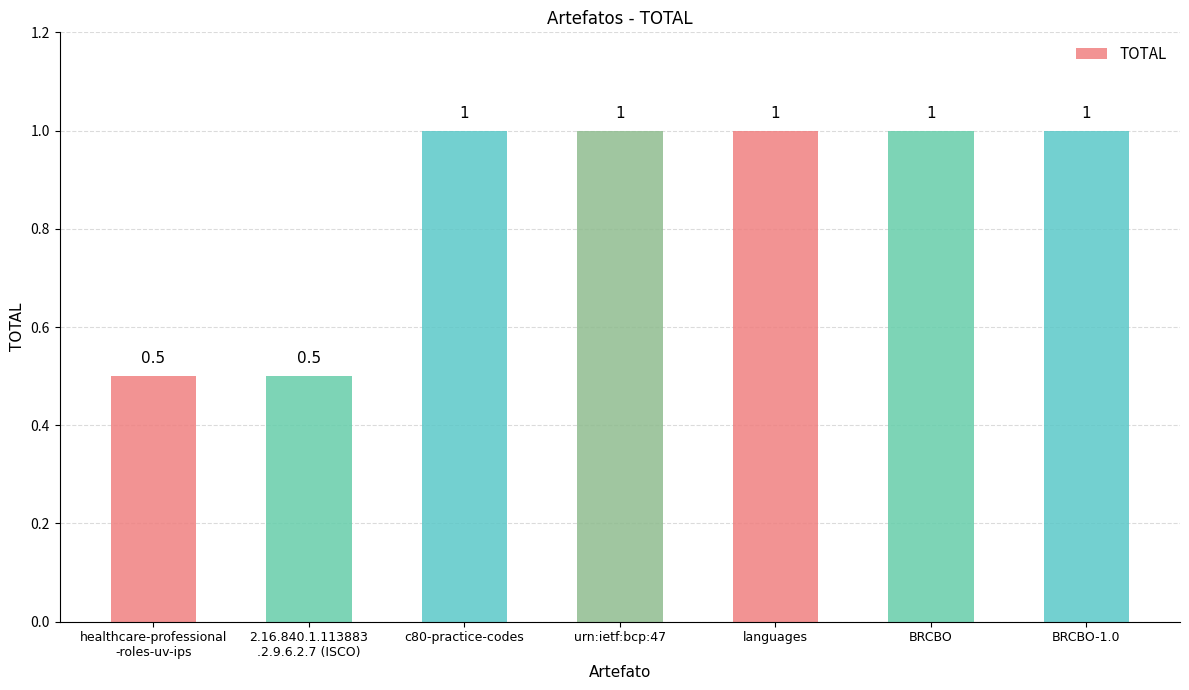

The chart shows a value of 0.1 at healthcare-professional
-roles-uv-ips. True or false?

False